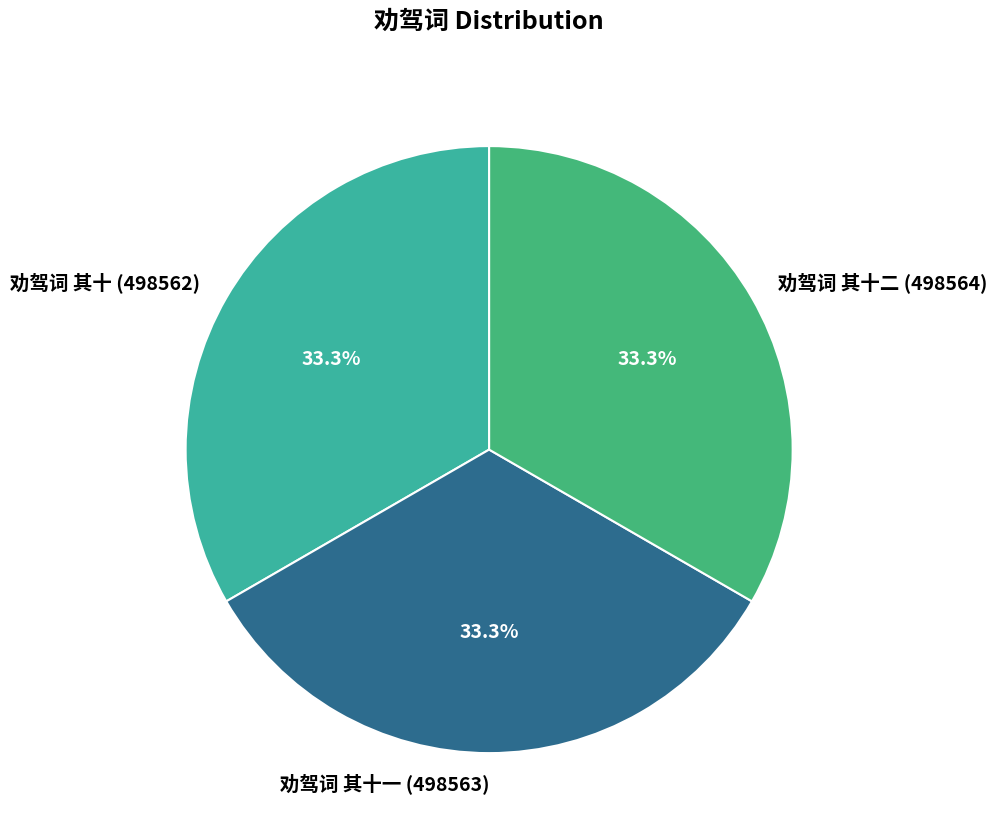

How many segments does this pie chart have?

3